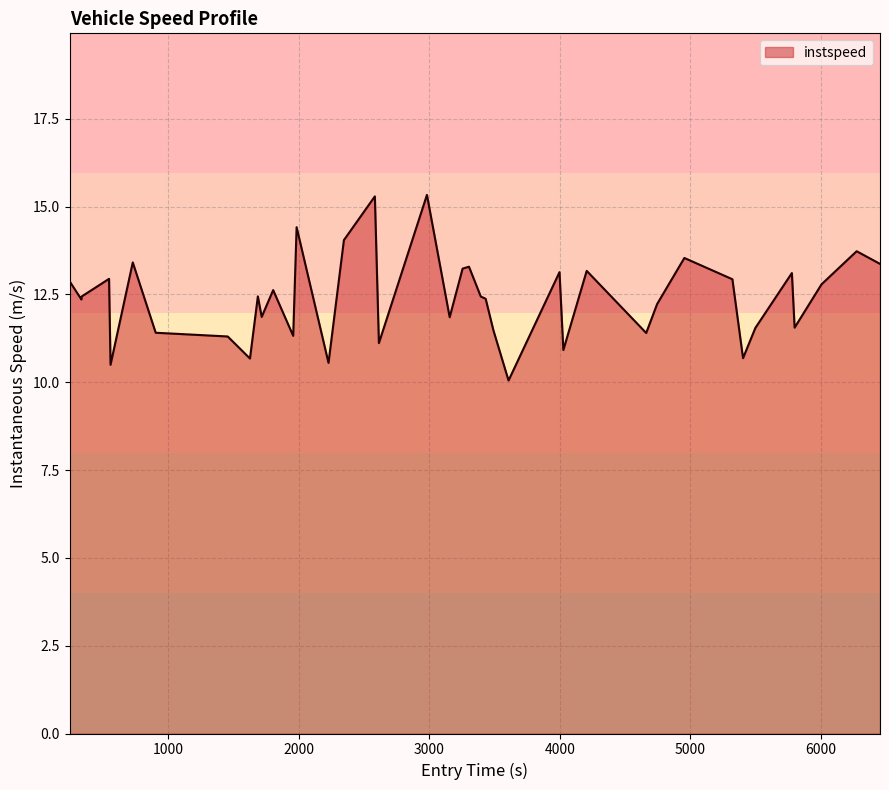

What is the maximum value shown in the chart?

15.3